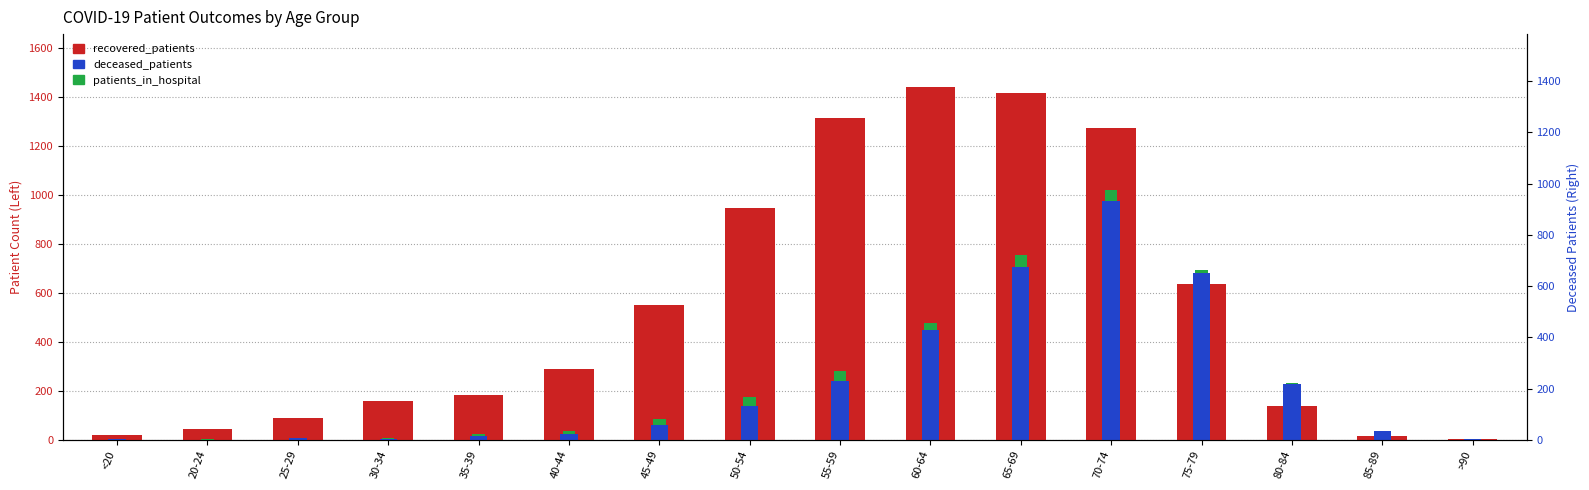

Count the number of data series in this chart.

3